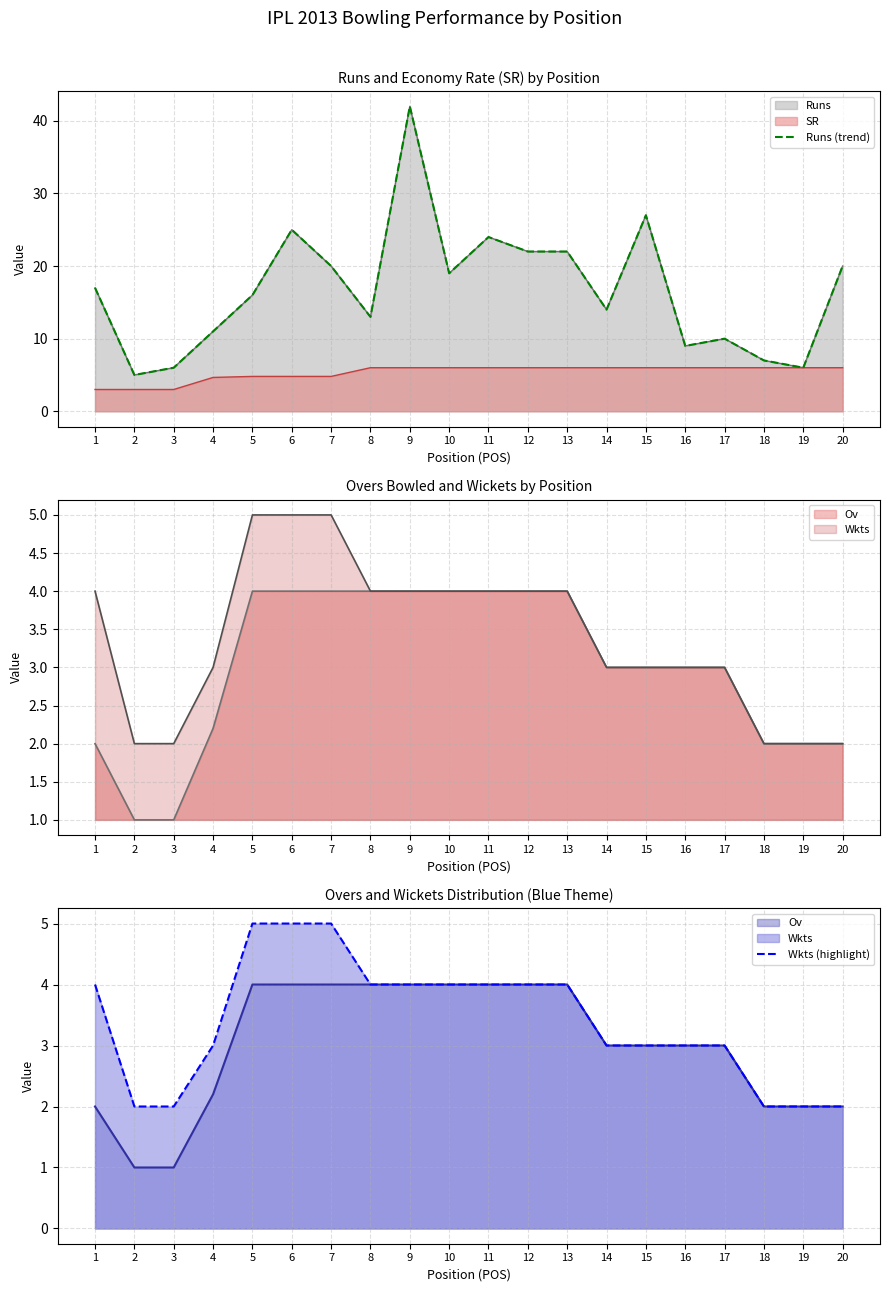

Which series changed the most between 3 and 14?

Runs (trend)